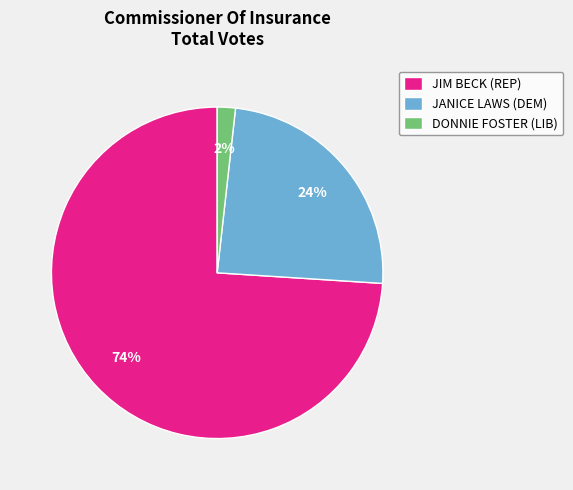

Combined, do JANICE LAWS (DEM) and JIM BECK (REP) account for over 50%?

Yes